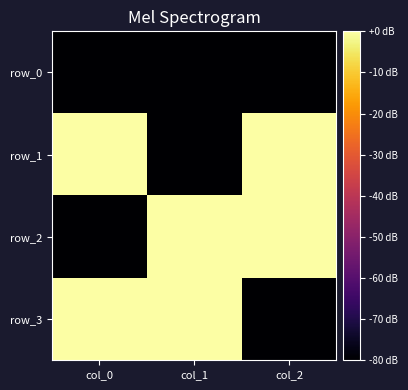

At how many categories does at least one series exceed 0?

3